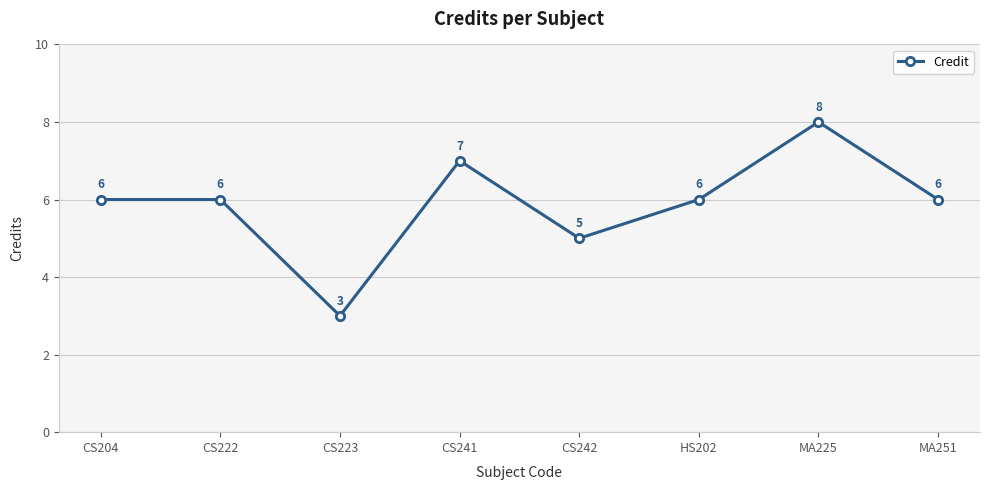

What is the average value?

6